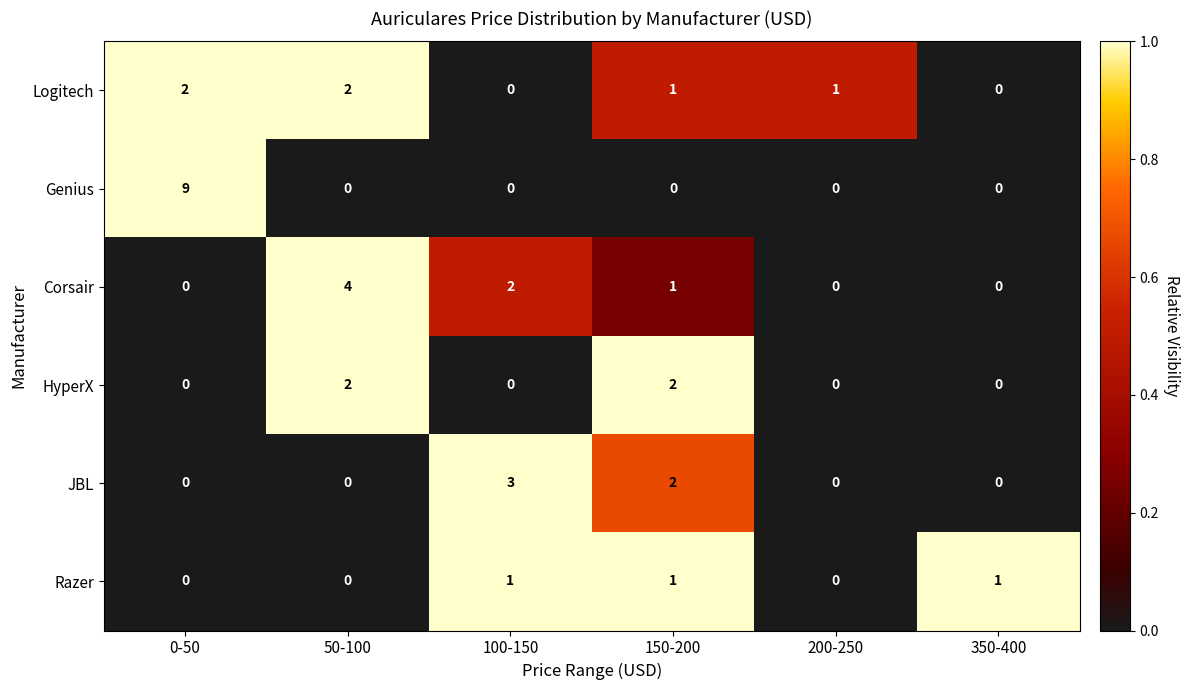

Which series has the largest range (max minus min)?

Genius